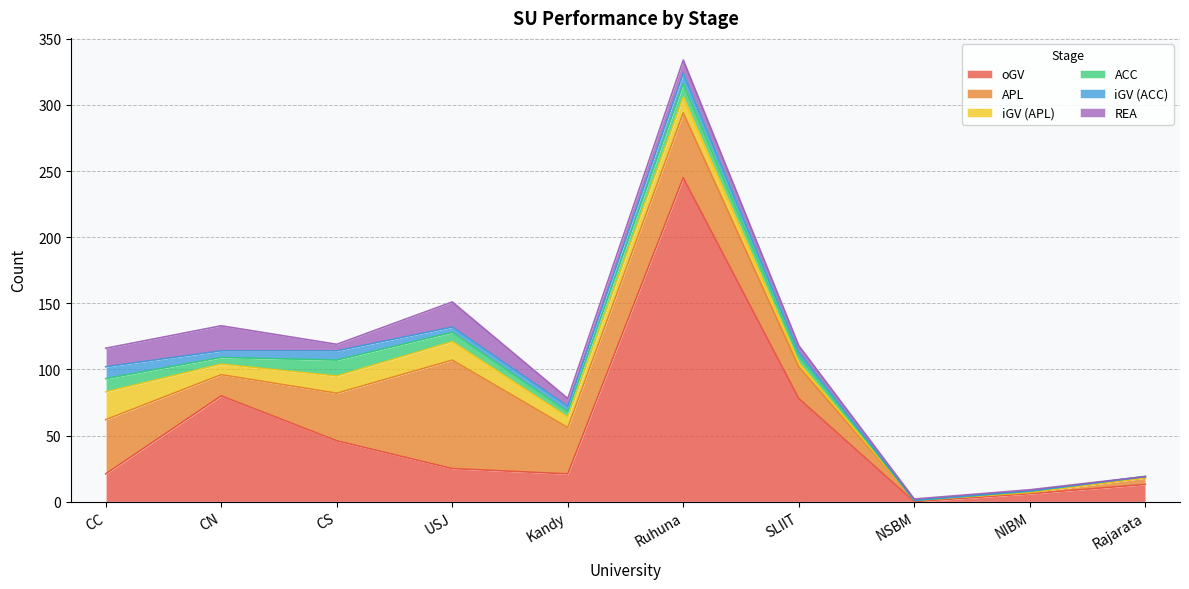

What are all the series names shown in the legend?

oGV, APL, iGV (APL), ACC, iGV (ACC), REA